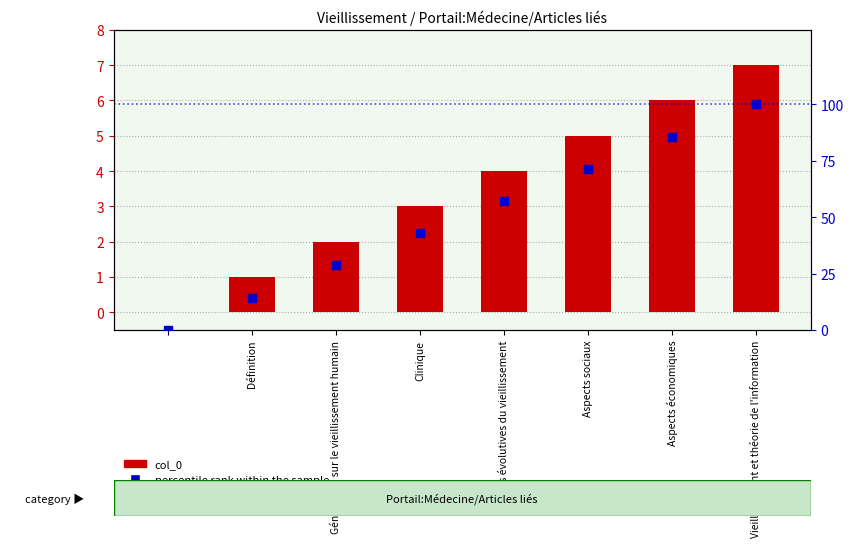

Which series has the largest total across all categories?

percentile rank within the sample